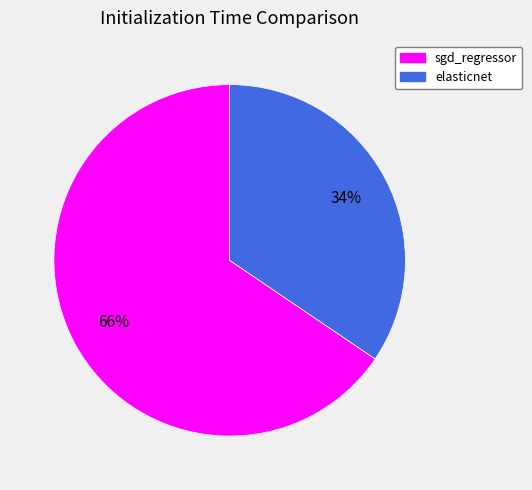

Rank the categories by value from lowest to highest.

elasticnet, sgd_regressor